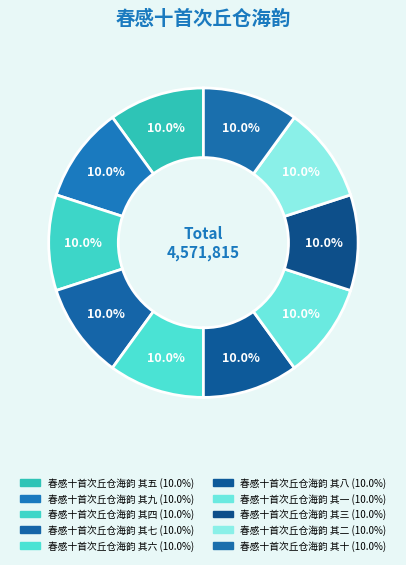

Rank the categories by value from highest to lowest.

春感十首次丘仓海韵 其十, 春感十首次丘仓海韵 其九, 春感十首次丘仓海韵 其八, 春感十首次丘仓海韵 其七, 春感十首次丘仓海韵 其六, 春感十首次丘仓海韵 其五, 春感十首次丘仓海韵 其四, 春感十首次丘仓海韵 其三, 春感十首次丘仓海韵 其二, 春感十首次丘仓海韵 其一